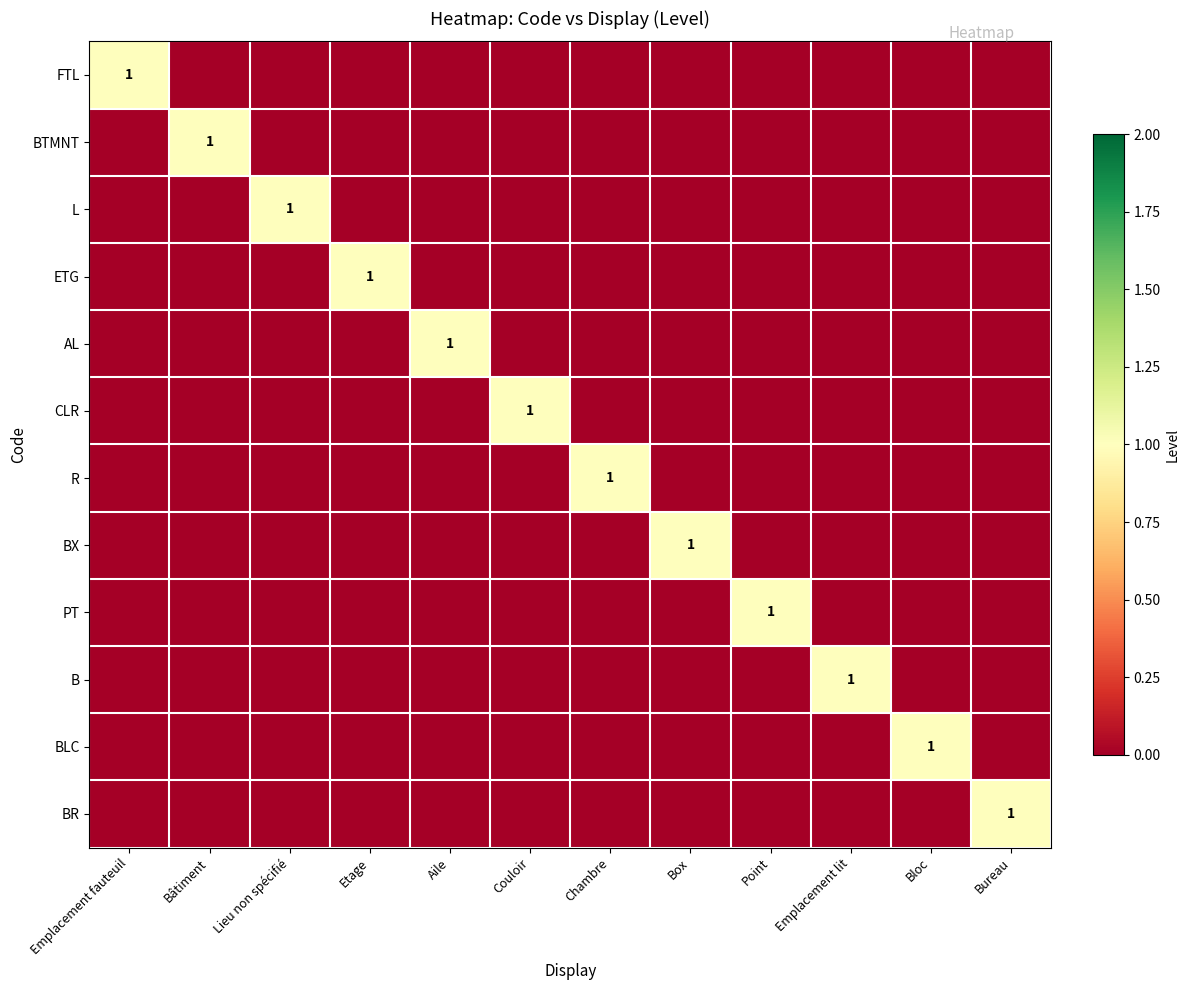

Count the number of categories in the chart.

12